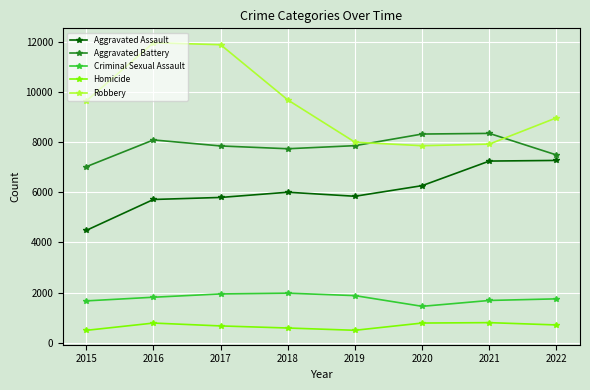

True or false: Robbery has a value of 11960 at 2016.

True